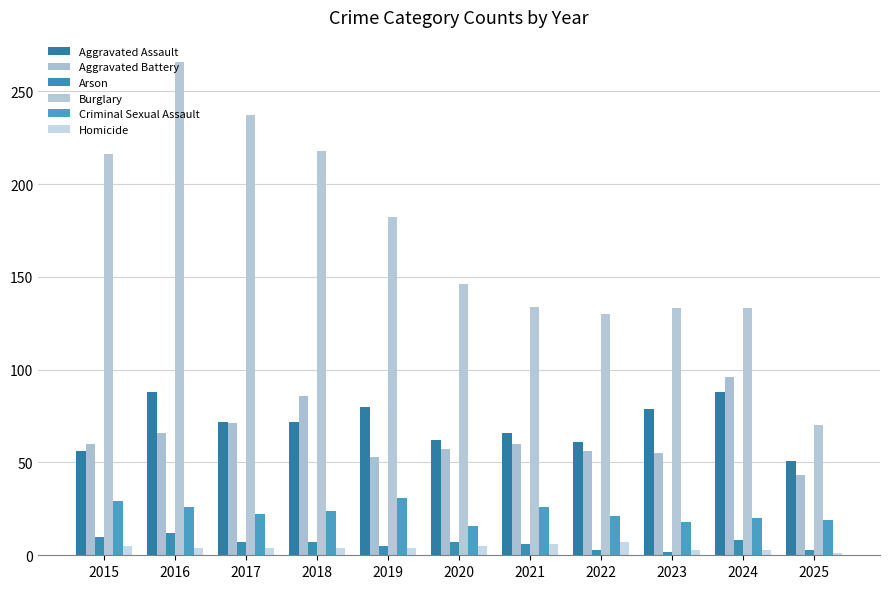

Is it true that Aggravated Assault equals 142 at 2023?

False